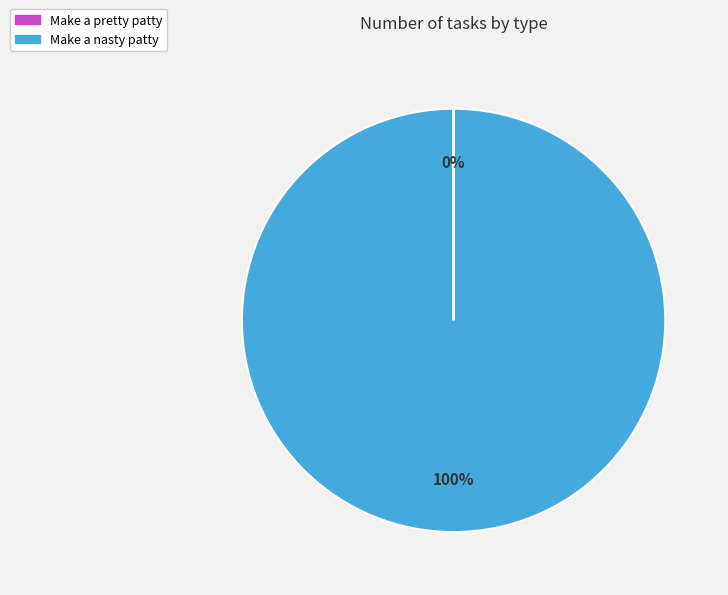

What is the largest slice in the pie chart?

Make a nasty patty